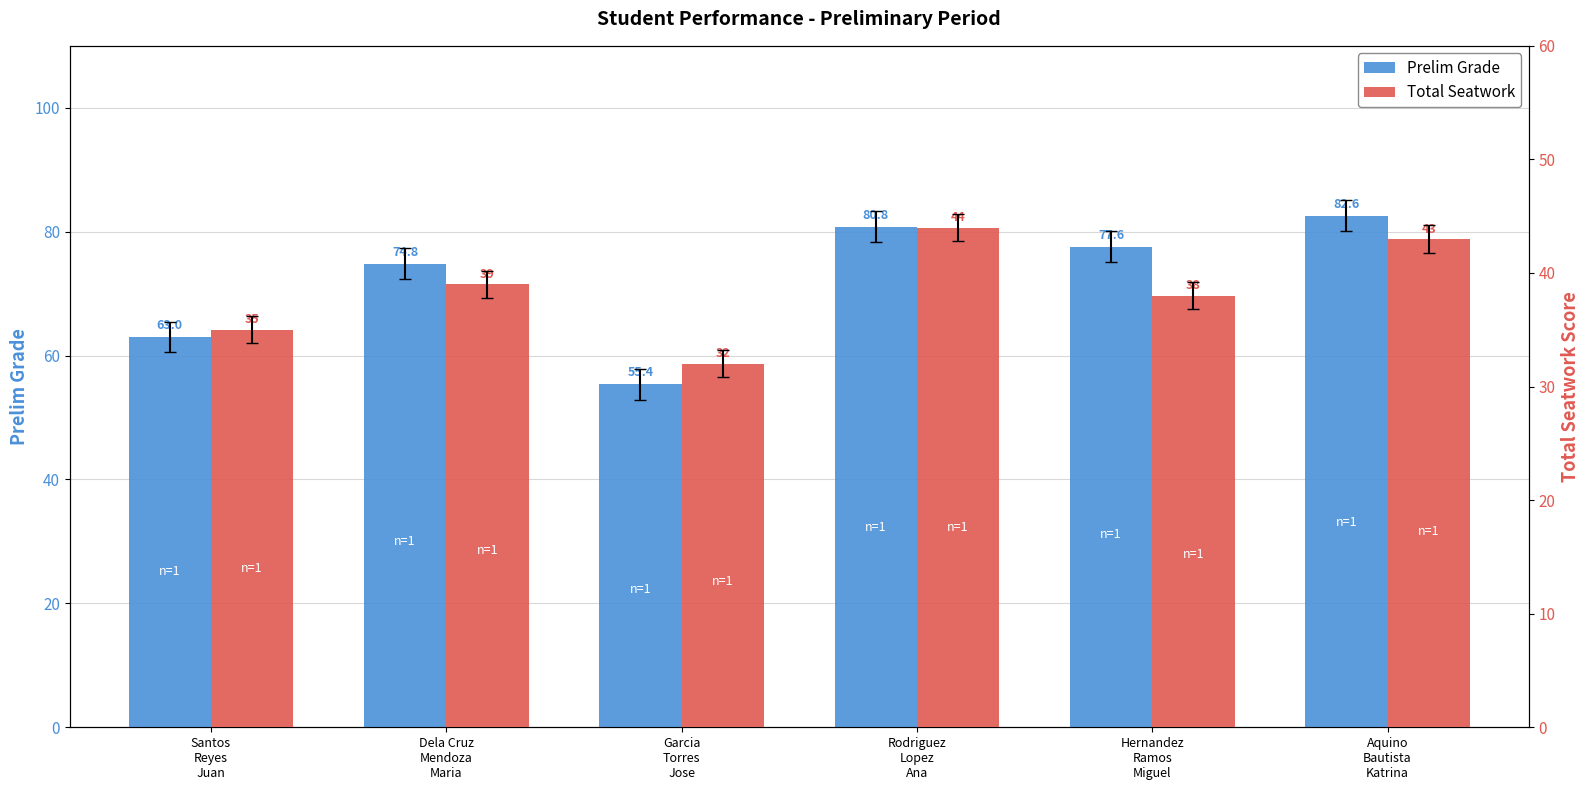

Reading left to right, what are all the values shown in this chart?

Prelim Grade: Santos
Reyes
Juan=63.0	Dela Cruz
Mendoza
Maria=74.8	Garcia
Torres
Jose=55.4	Rodriguez
Lopez
Ana=80.8	Hernandez
Ramos
Miguel=77.6	Aquino
Bautista
Katrina=82.6
Total Seatwork: Santos
Reyes
Juan=35.0	Dela Cruz
Mendoza
Maria=39.0	Garcia
Torres
Jose=32.0	Rodriguez
Lopez
Ana=44.0	Hernandez
Ramos
Miguel=38.0	Aquino
Bautista
Katrina=43.0